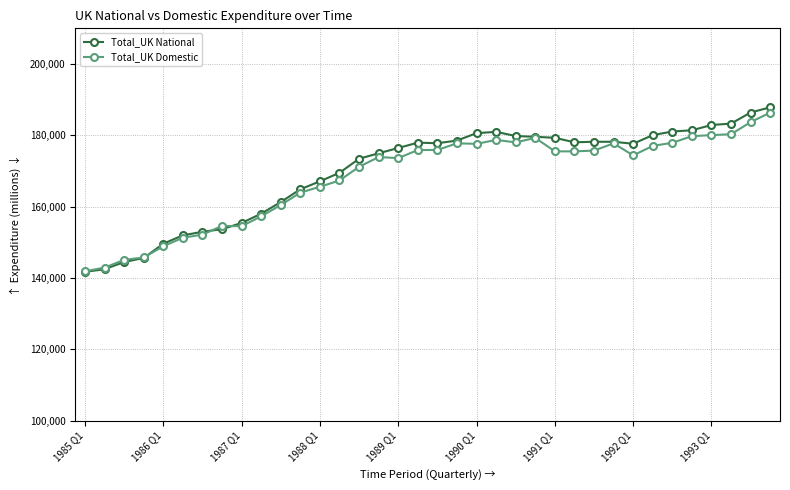

What is the difference between the maximum and minimum values in the Total_UK Domestic series?

44469